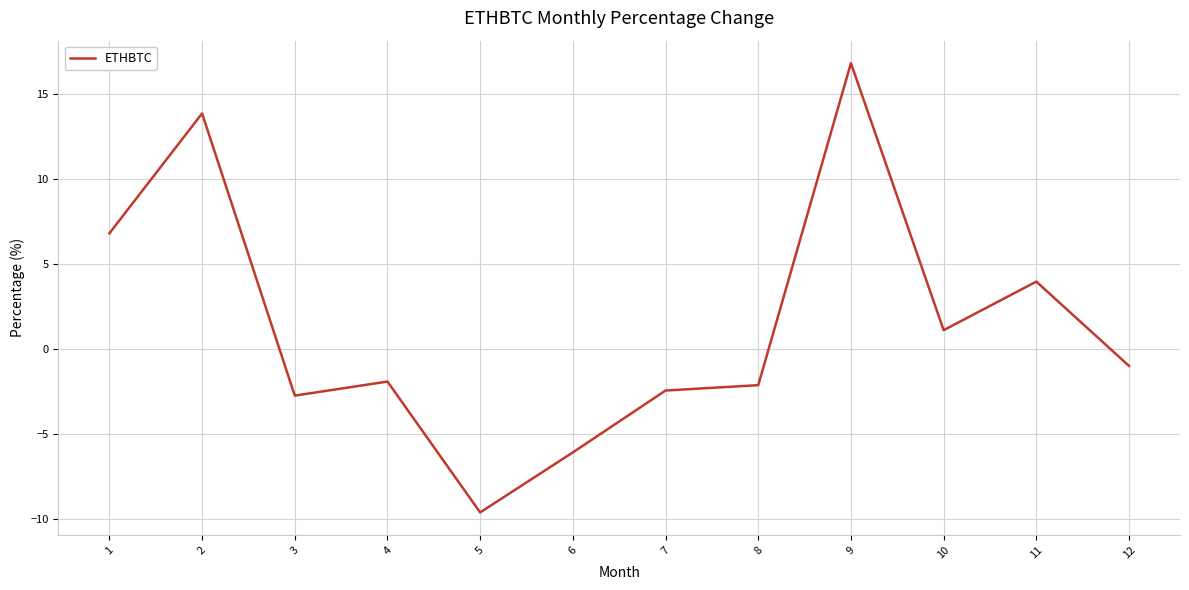

What is the sum of all values?

16.7